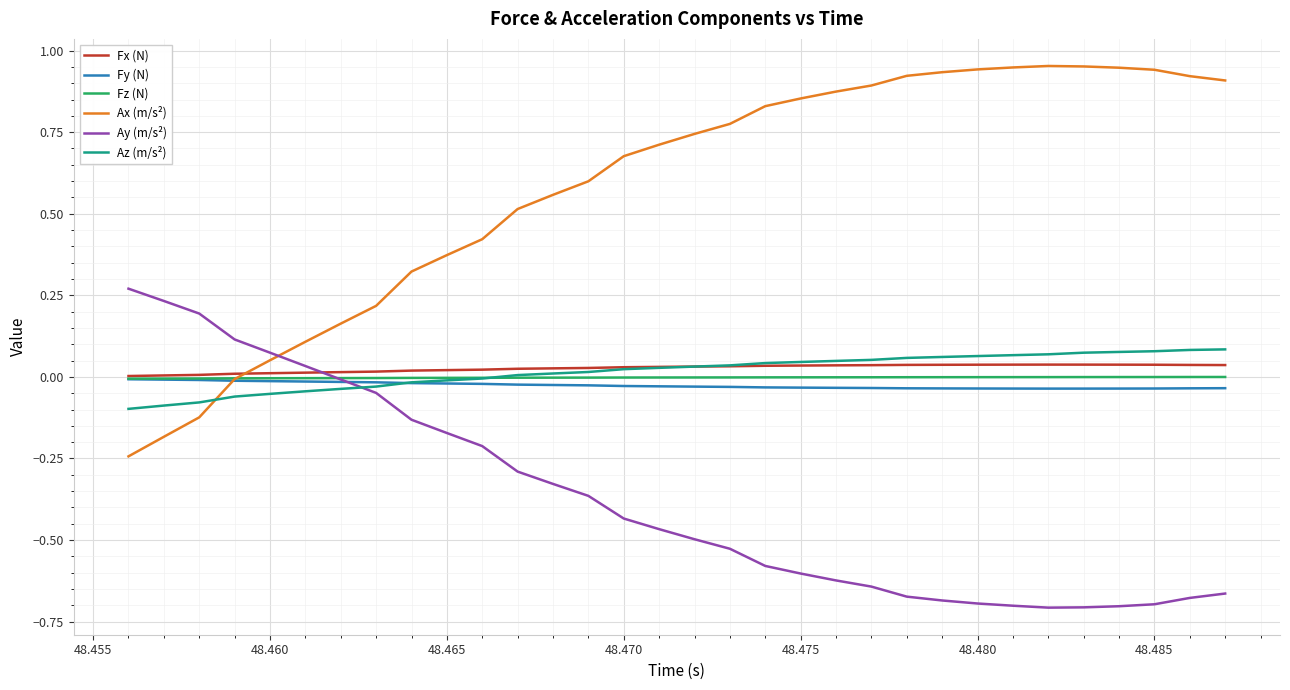

After their last crossing, which series has the higher values: Ay (m/s²) or Fx (N)?

Fx (N)